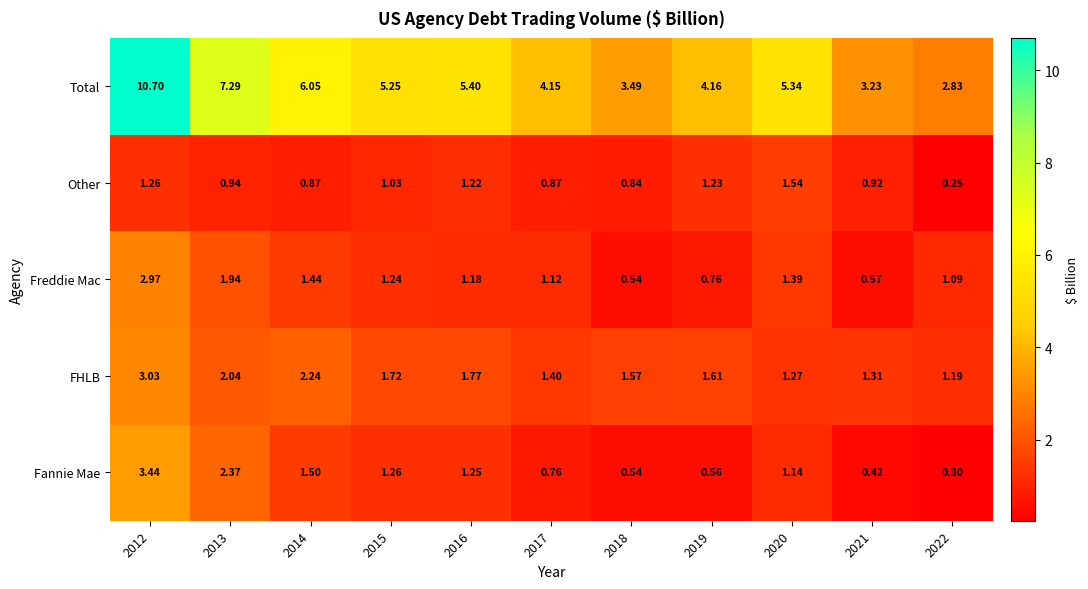

Which series changed the most between 2014 and 2017?

Total